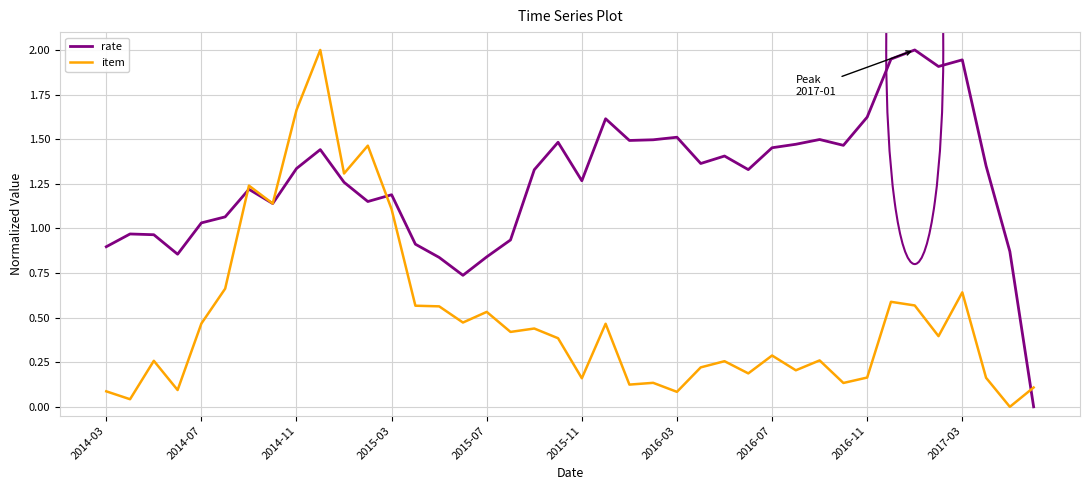

Rank the series by their average value, from lowest to highest.

item, rate